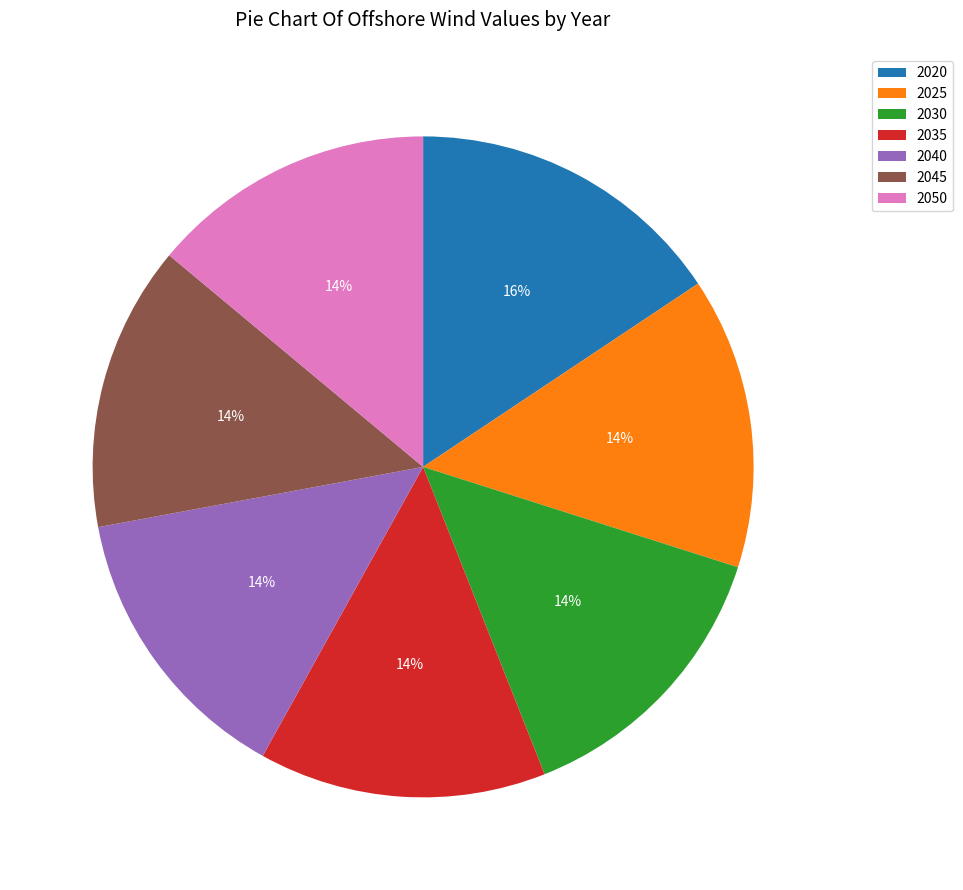

Does 2025 account for over 50% of the chart?

No